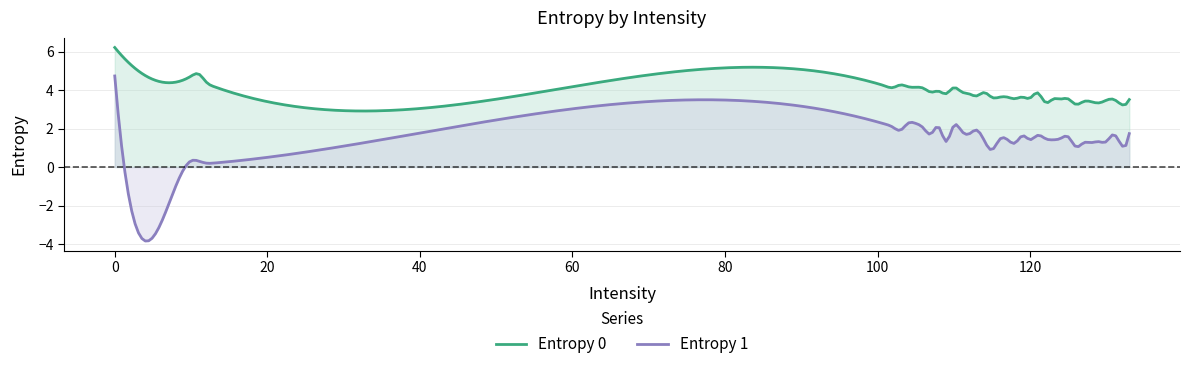

Rank the series by their maximum value, from lowest to highest.

Entropy 1, Entropy 0